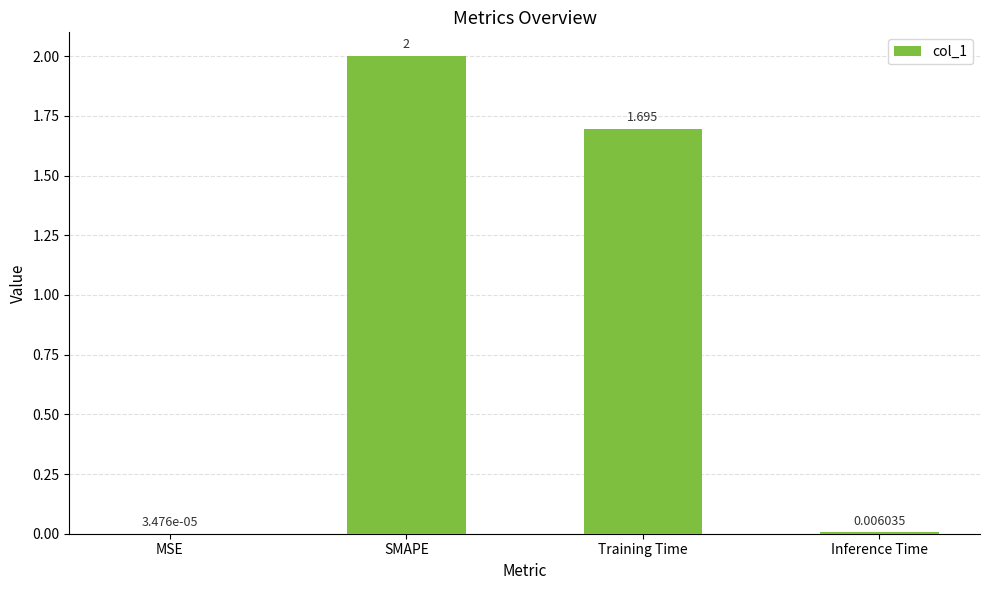

At which category does the chart reach its peak across all series?

SMAPE